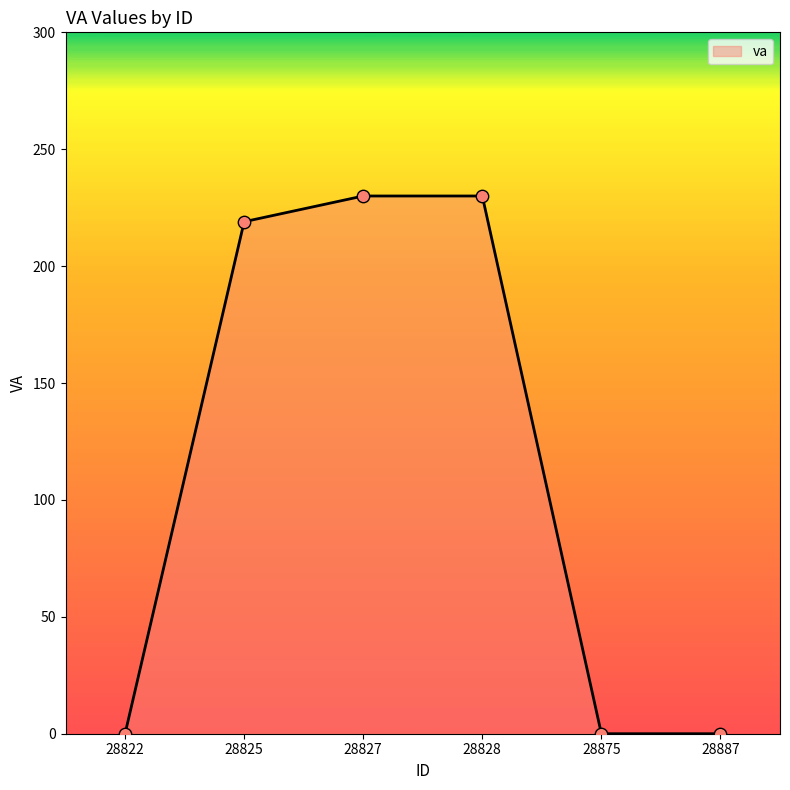

What is the change in value from 28828 to 28875?

-230